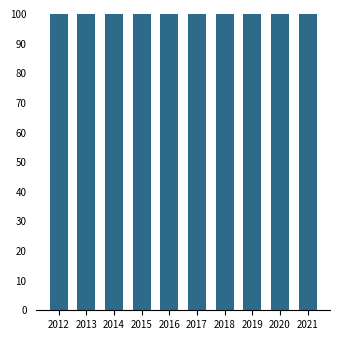

What is the ratio of the value at 2021 to the value at 2014?

1.0